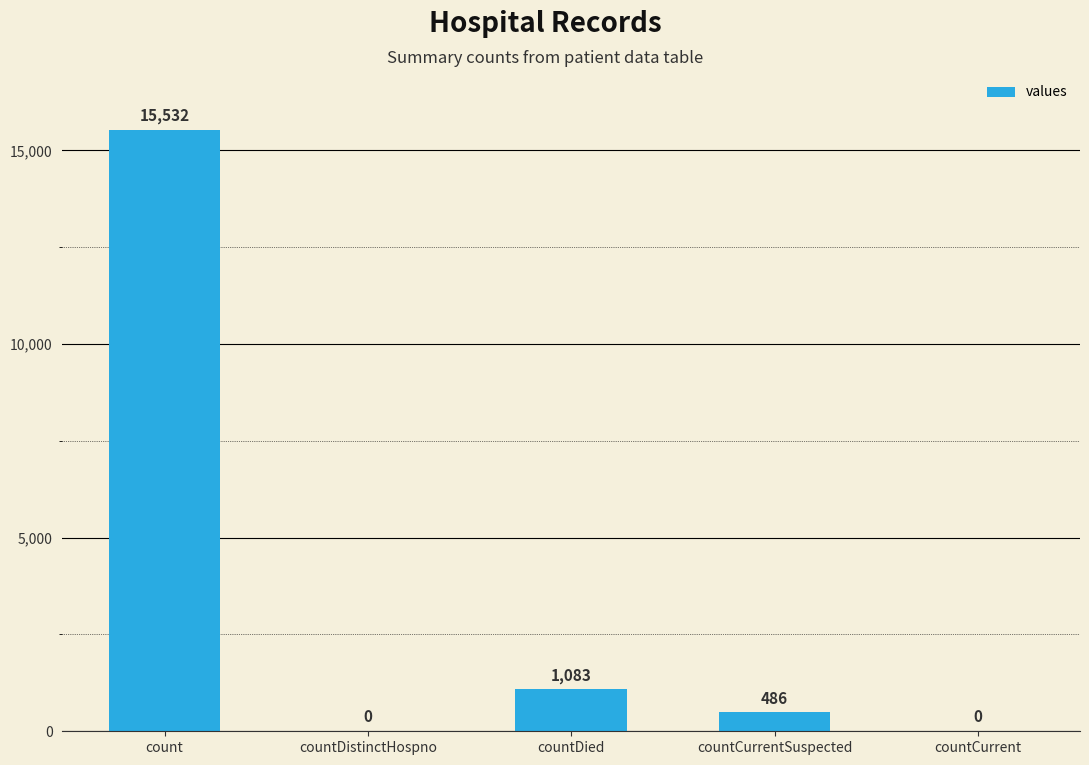

The chart shows a value of 0 at countDistinctHospno. True or false?

True